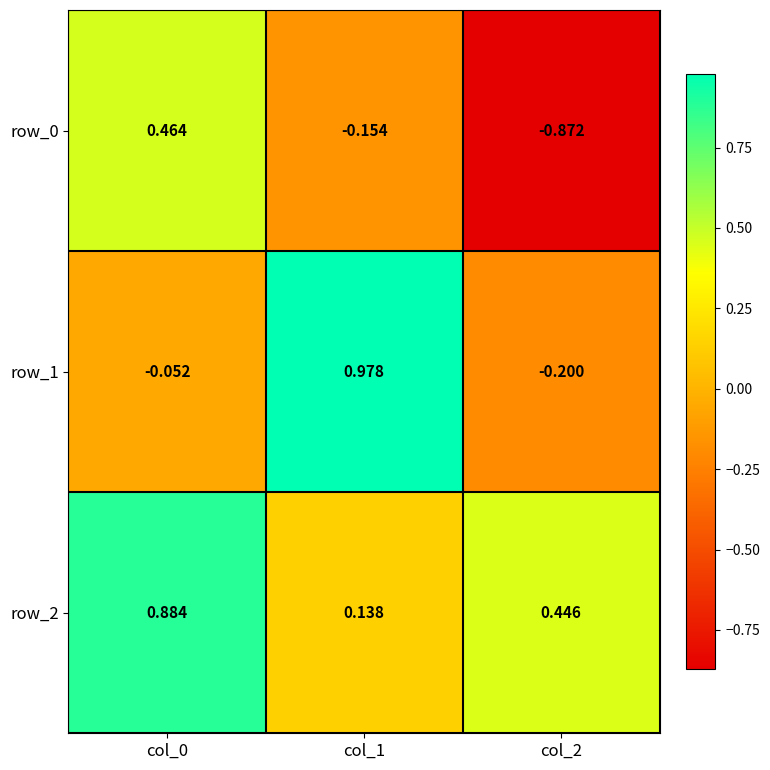

How many distinct data groups are displayed?

3